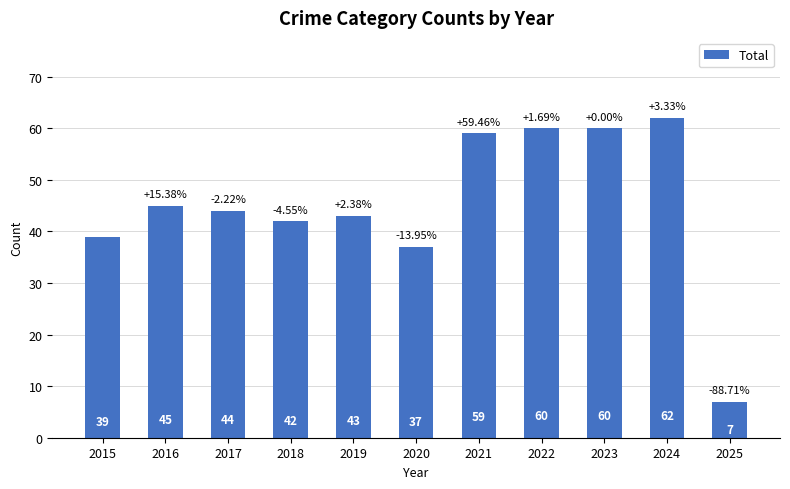

What is the sum of all values?

498